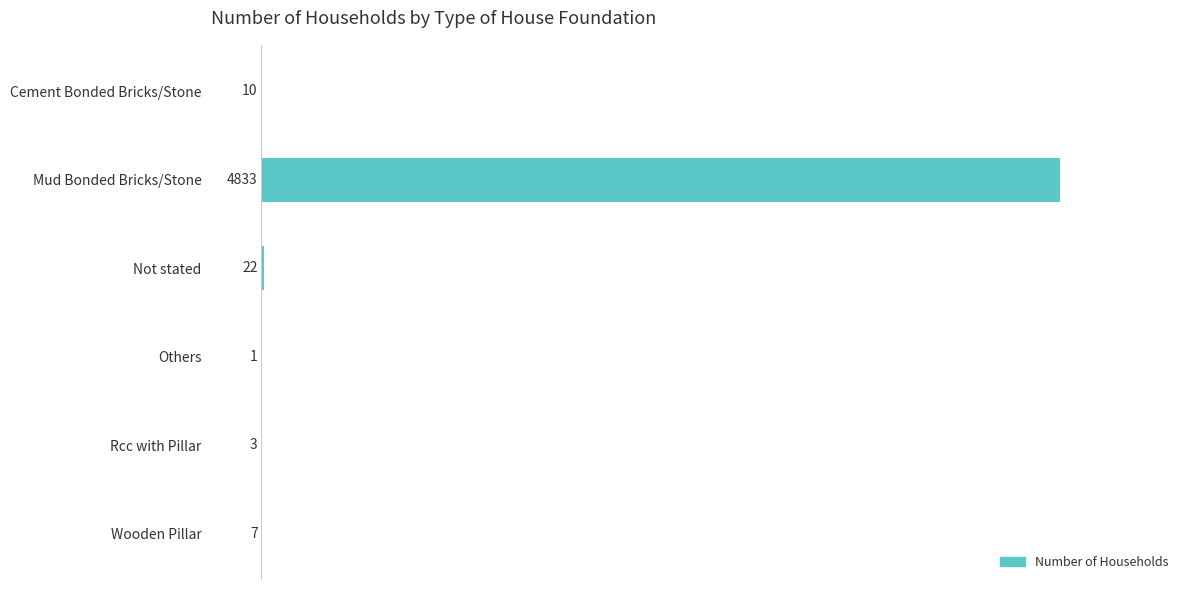

What is the change in value from Others to Rcc with Pillar?

+2